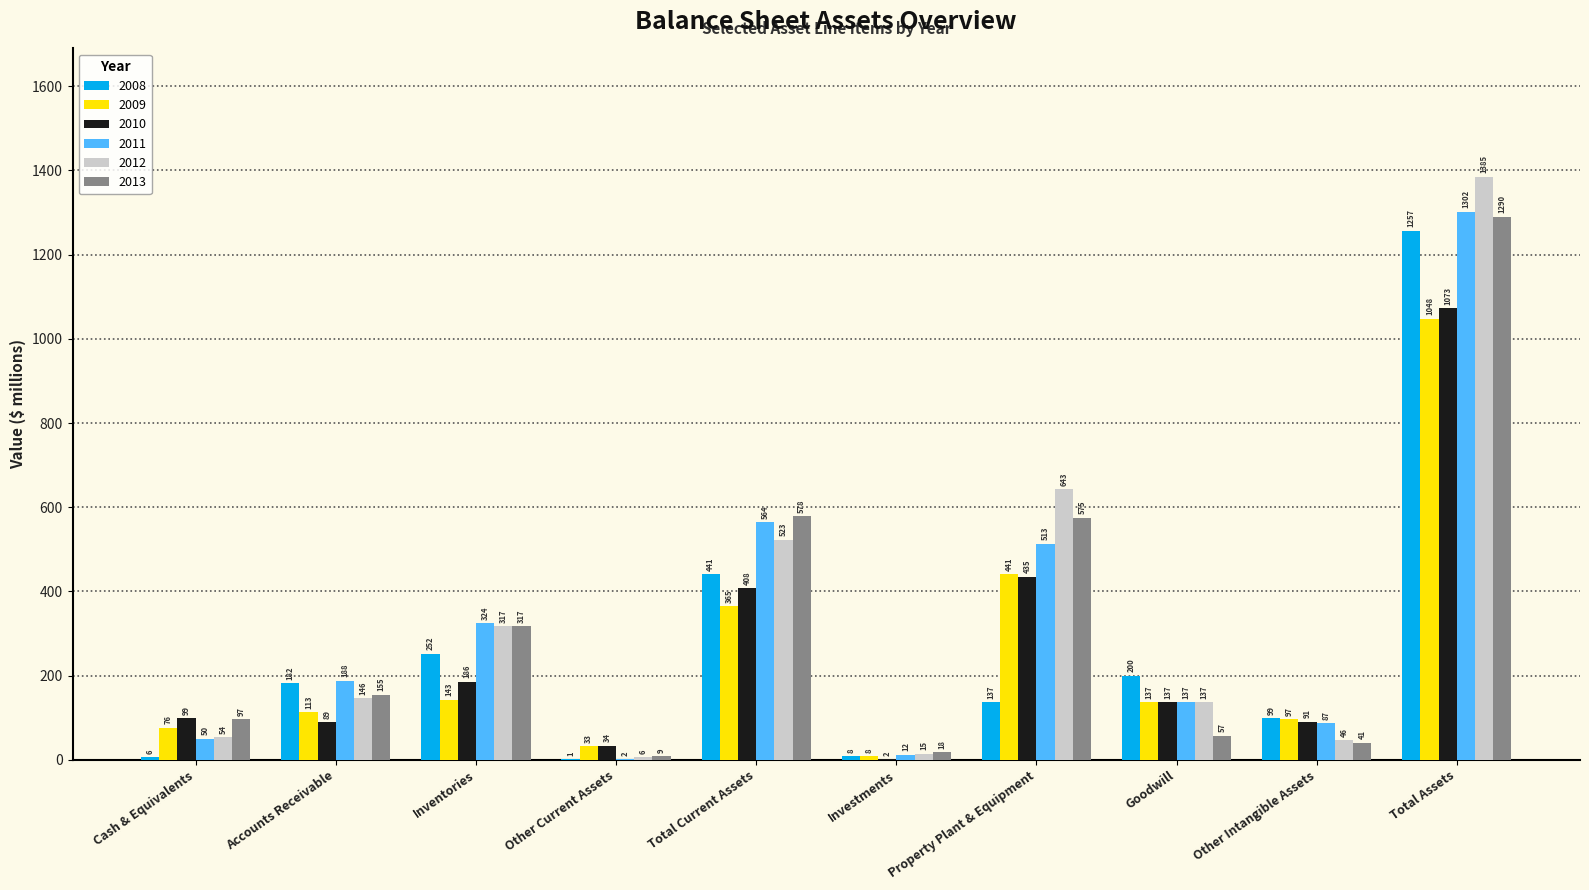

At which label does 2009 first exceed 137?

Inventories